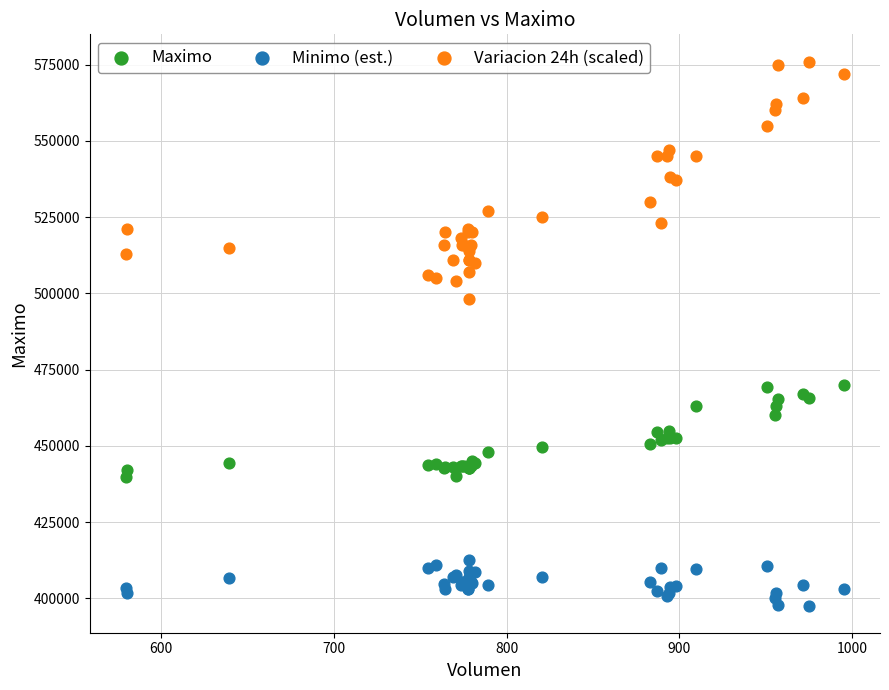

Which series has the largest Y range (max minus min)?

Variacion 24h (scaled)